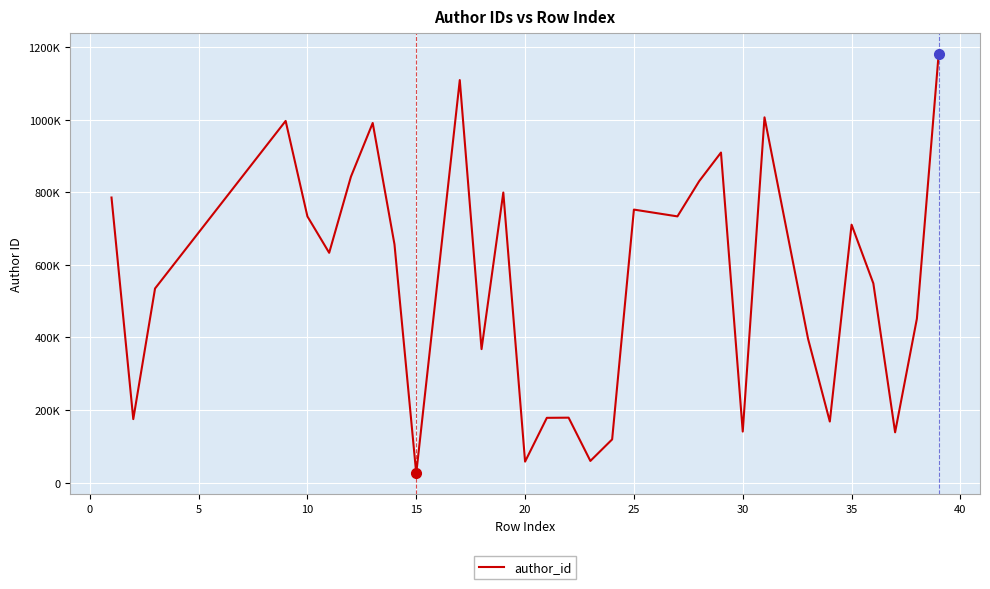

Does the chart have visible grid lines?

Yes